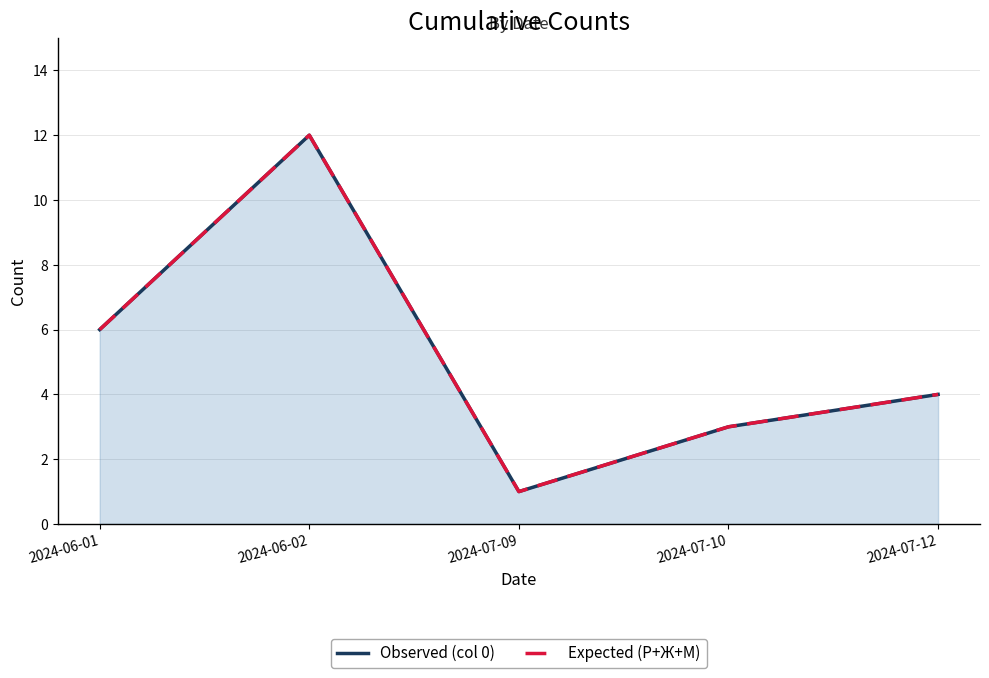

What is the highest value of the Observed (col 0) series?

12